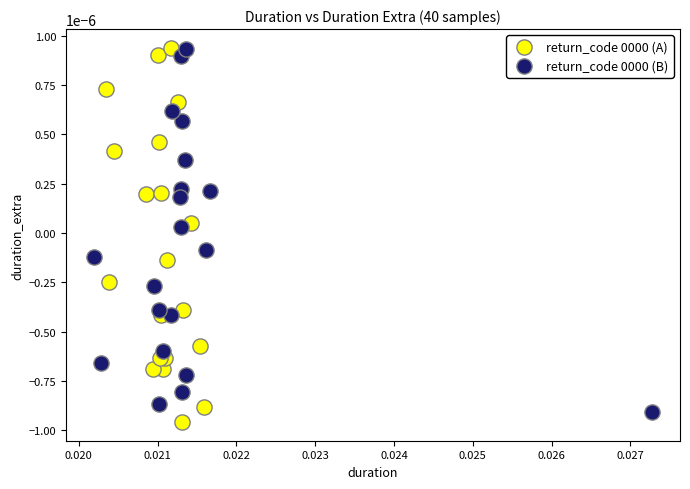

What are all the series names shown in the legend?

return_code 0000 (A), return_code 0000 (B)